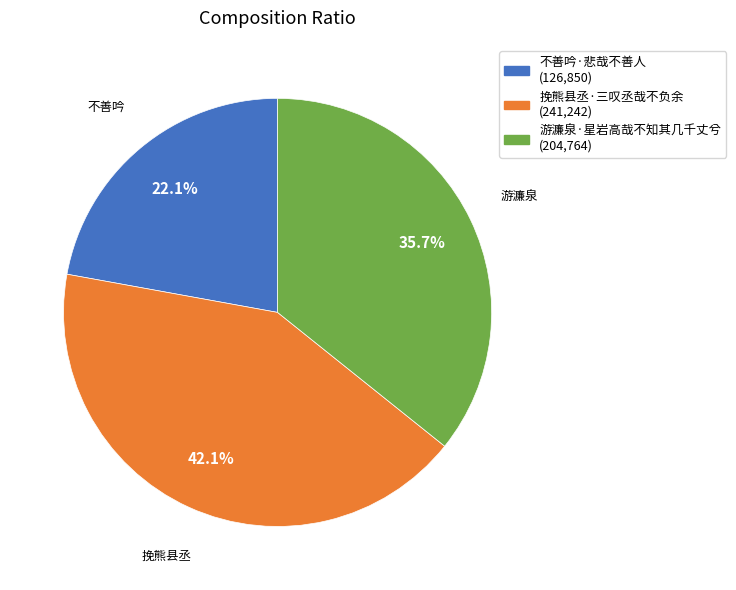

Rank the categories by value from lowest to highest.

不善吟·悲哉不善人, 游濂泉·星岩高哉不知其几千丈兮, 挽熊县丞·三叹丞哉不负余